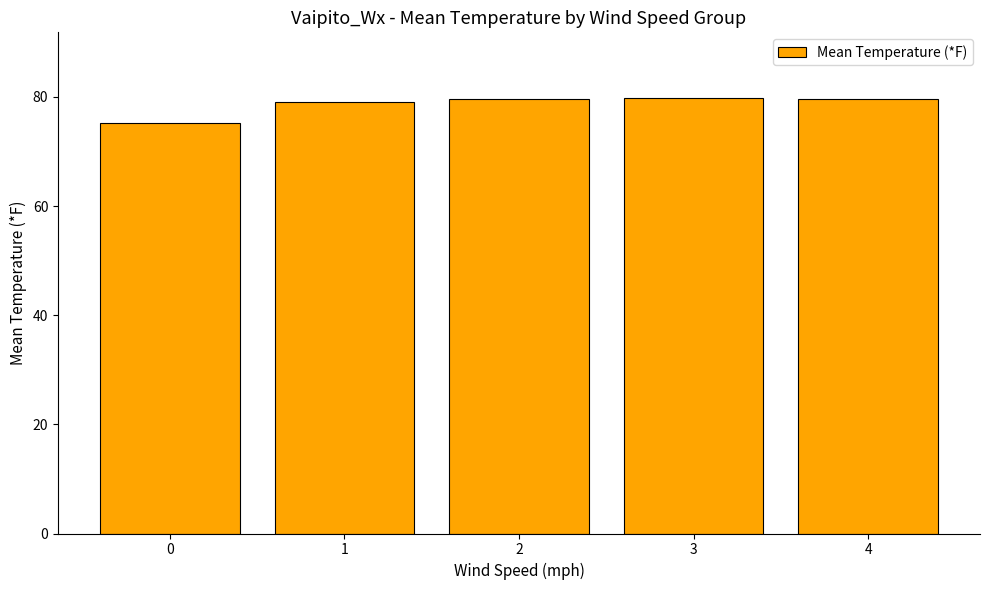

The value at 4 is 53.0. True or false?

False